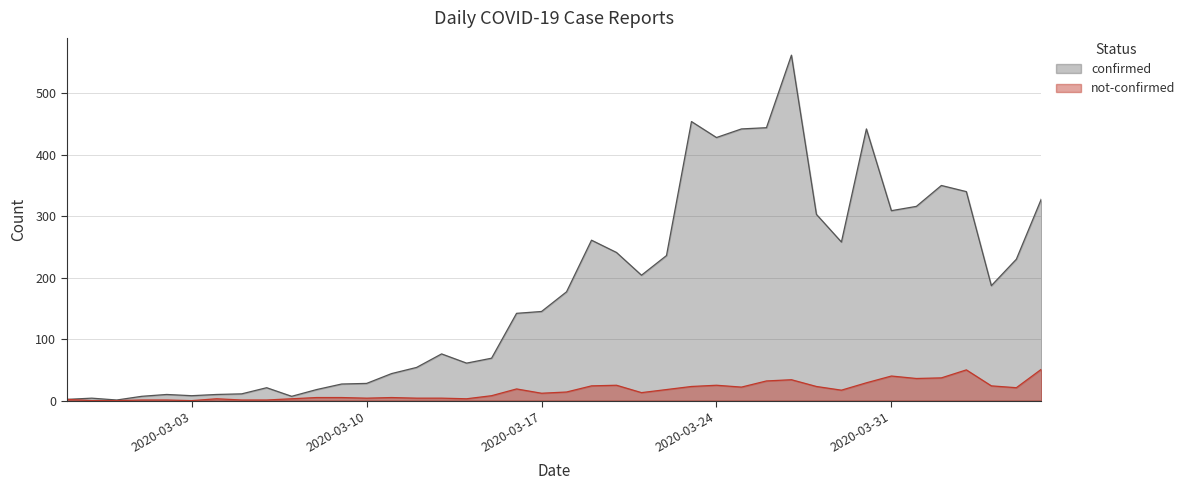

Which series has the largest total across all categories?

confirmed